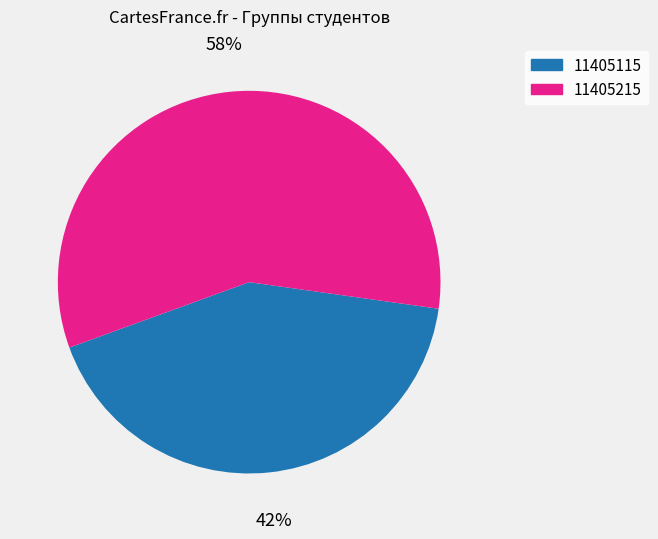

Count the number of slices in the pie.

2